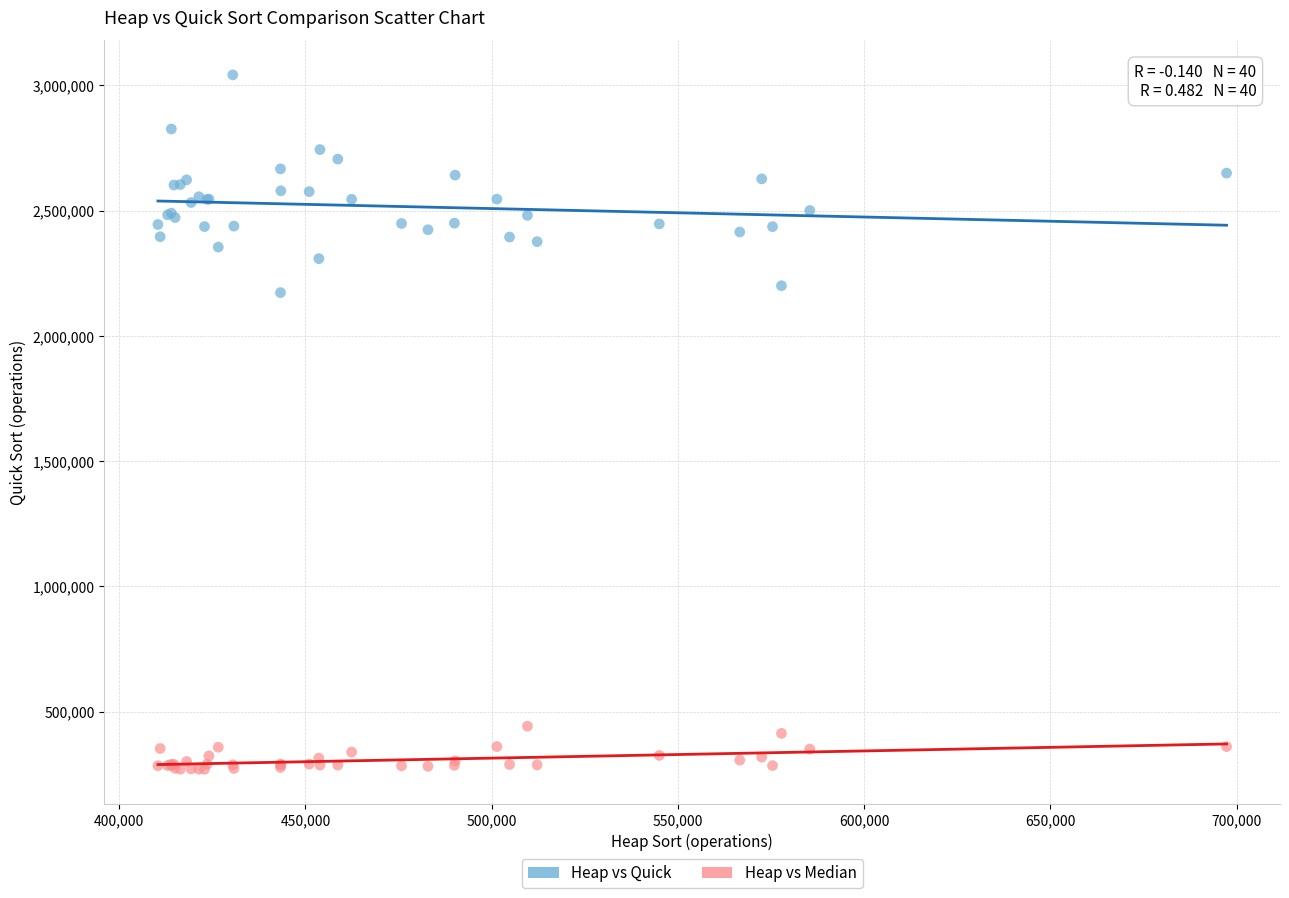

Which series contains the highest Y value?

Heap vs Quick